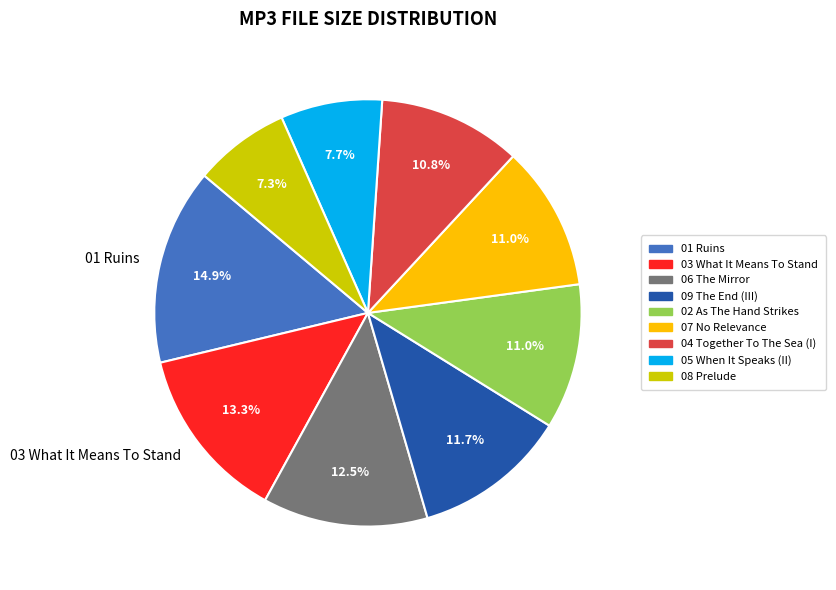

Is there a majority slice in this chart?

No